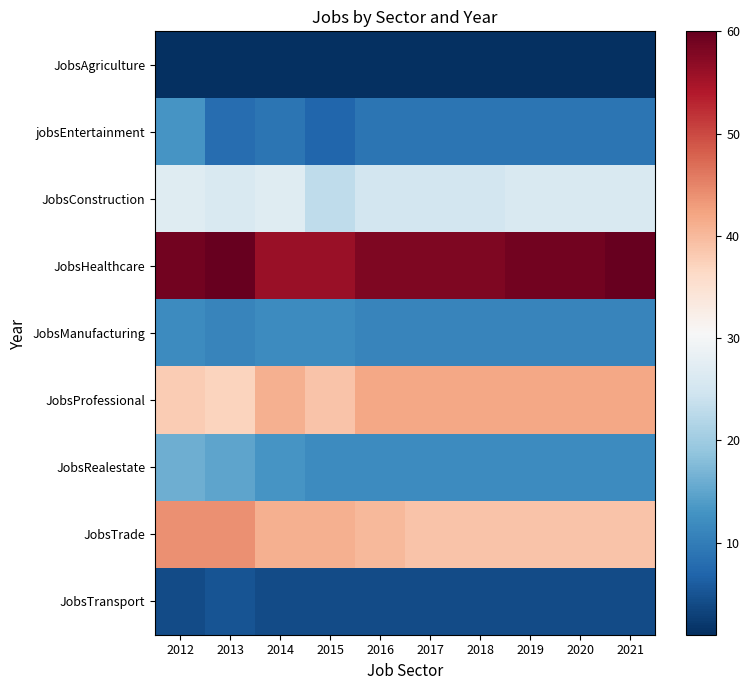

Between 2020 and 2013, which is larger?

2020